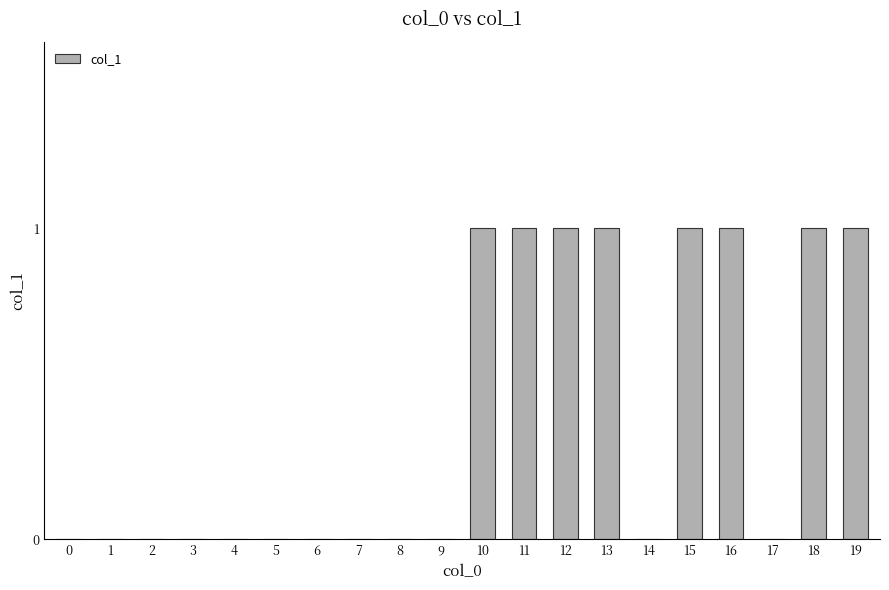

Between 7 and 18, which is larger?

18